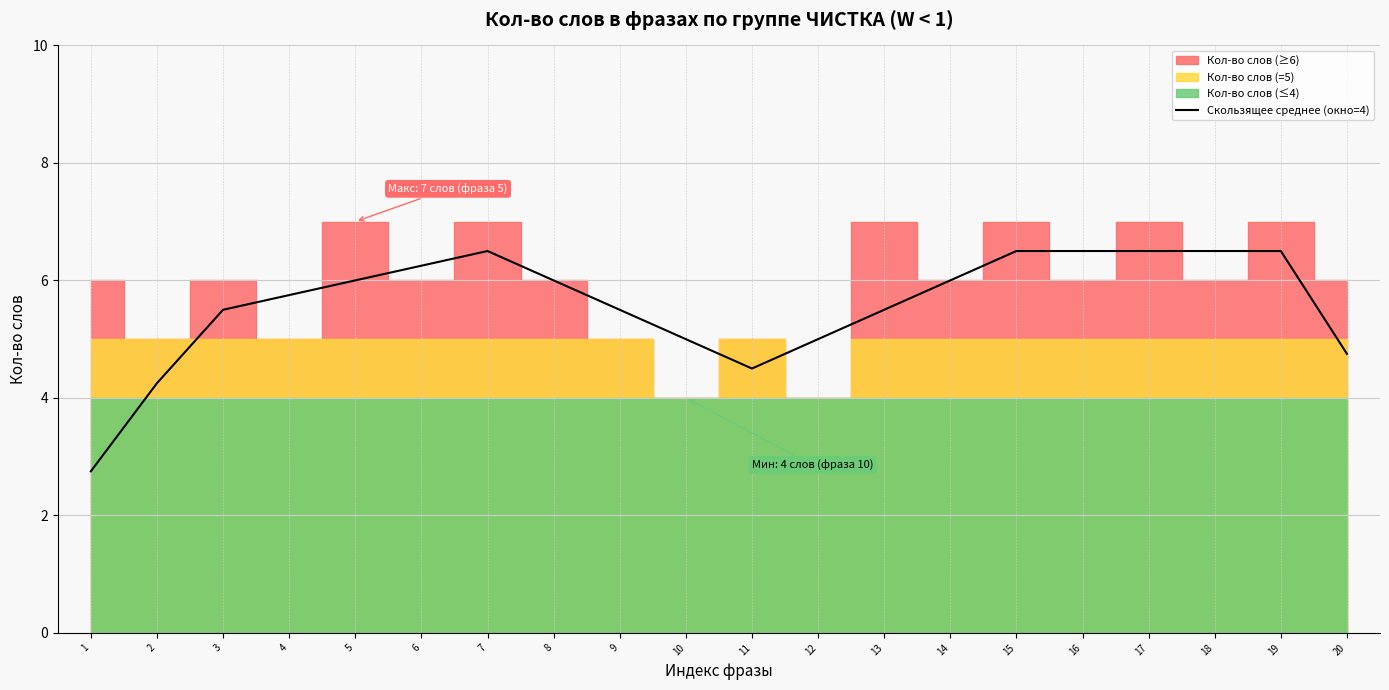

Is it true that the value at 17 is 6.5?

True